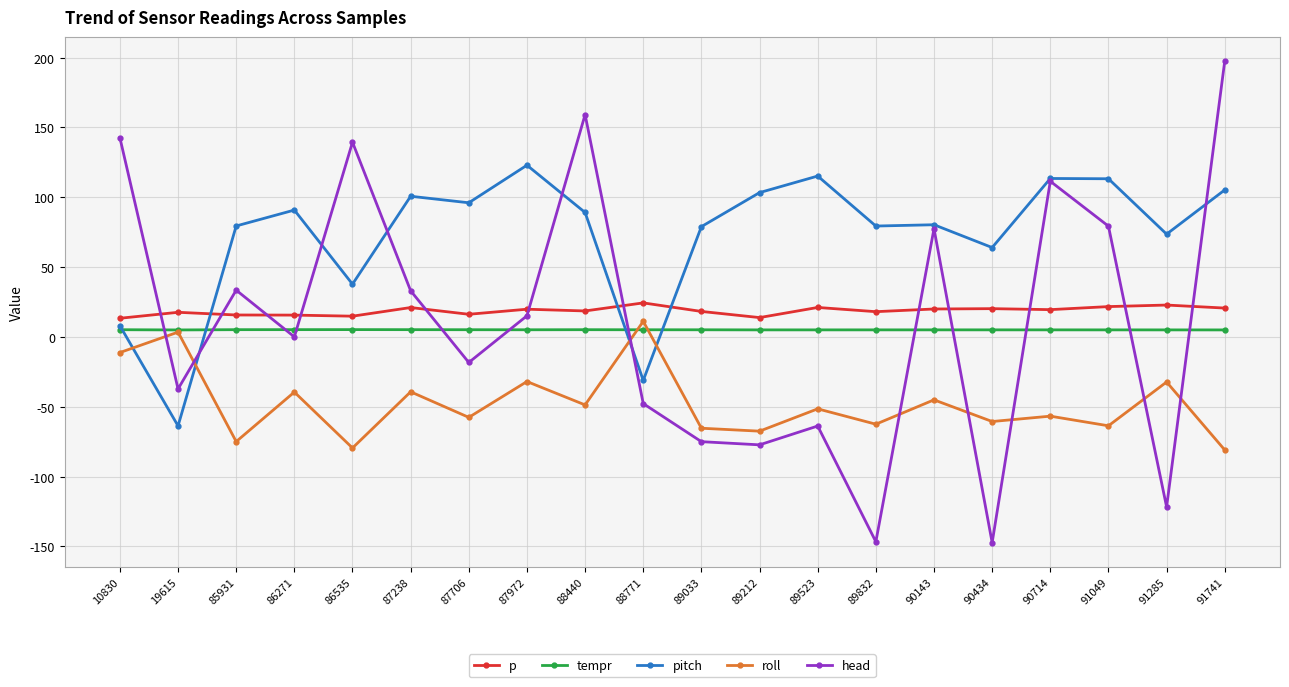

Does the chart display data point markers on the line(s)?

Yes